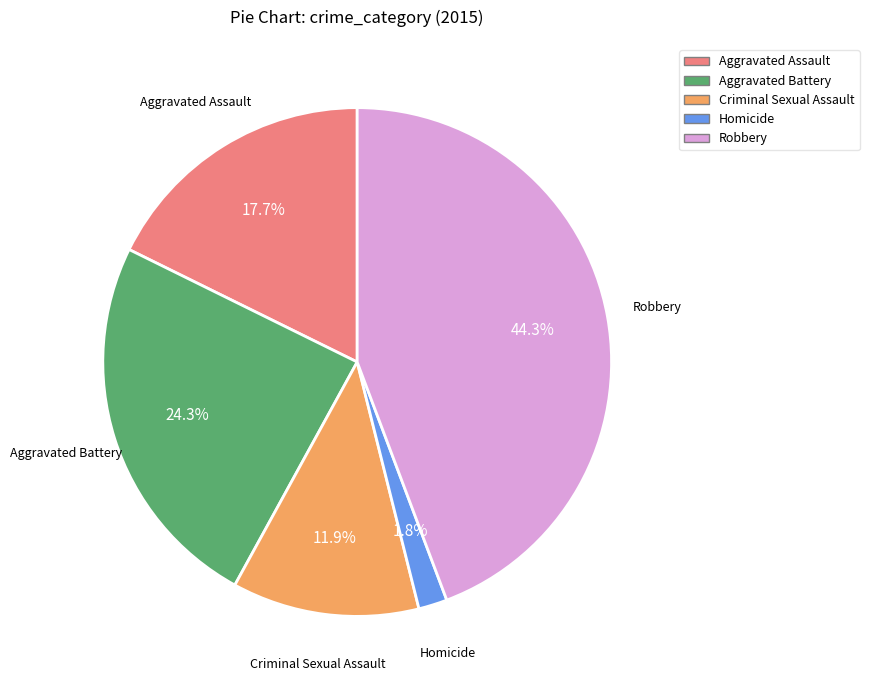

To the nearest percent, what portion does Robbery represent?

44%